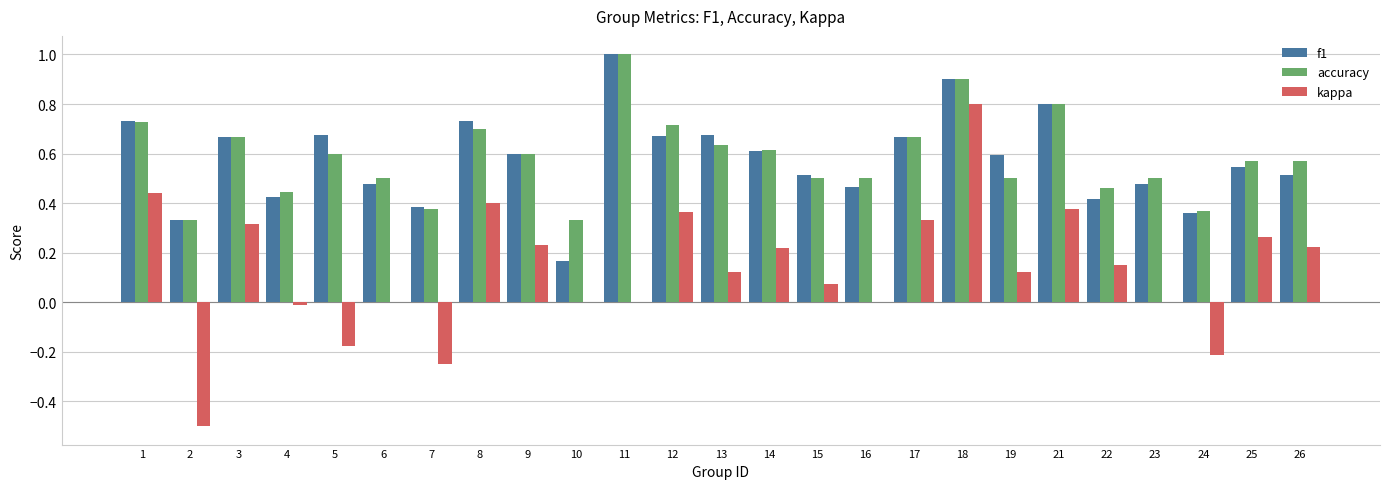

True or false: accuracy has a value of 0.7 at 1.

True